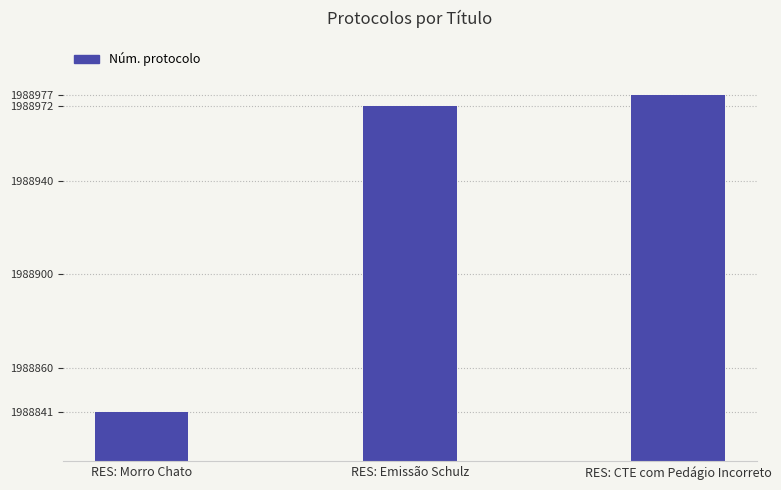

List the labels in order of value, largest first.

RES: CTE com Pedágio Incorreto, RES: Emissão Schulz, RES: Morro Chato